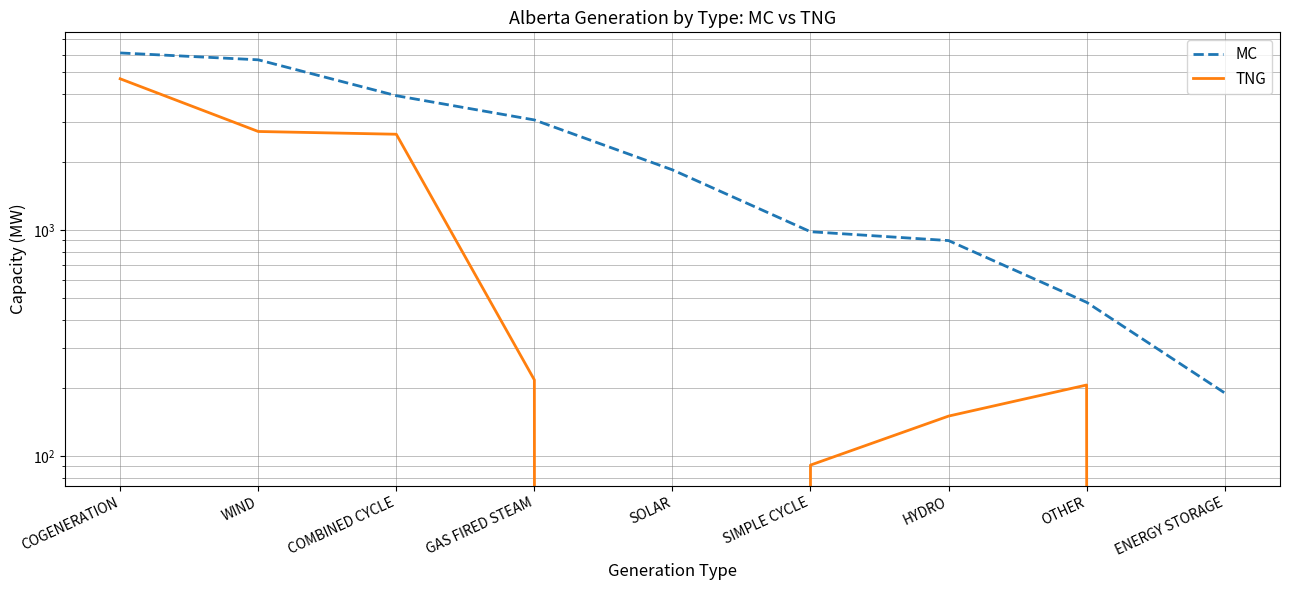

What is the sum of the TNG values at HYDRO and SIMPLE CYCLE?

241